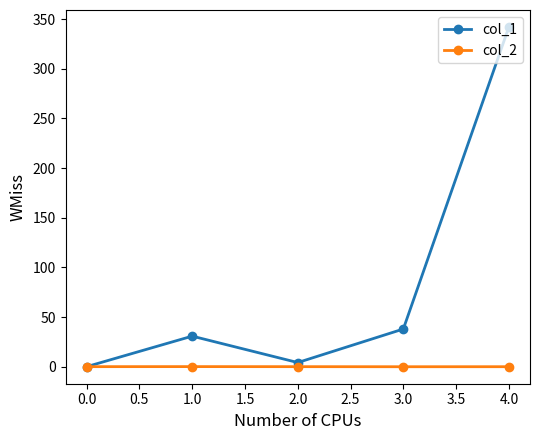

Where is col_1 nearest to the value 171?

3.0